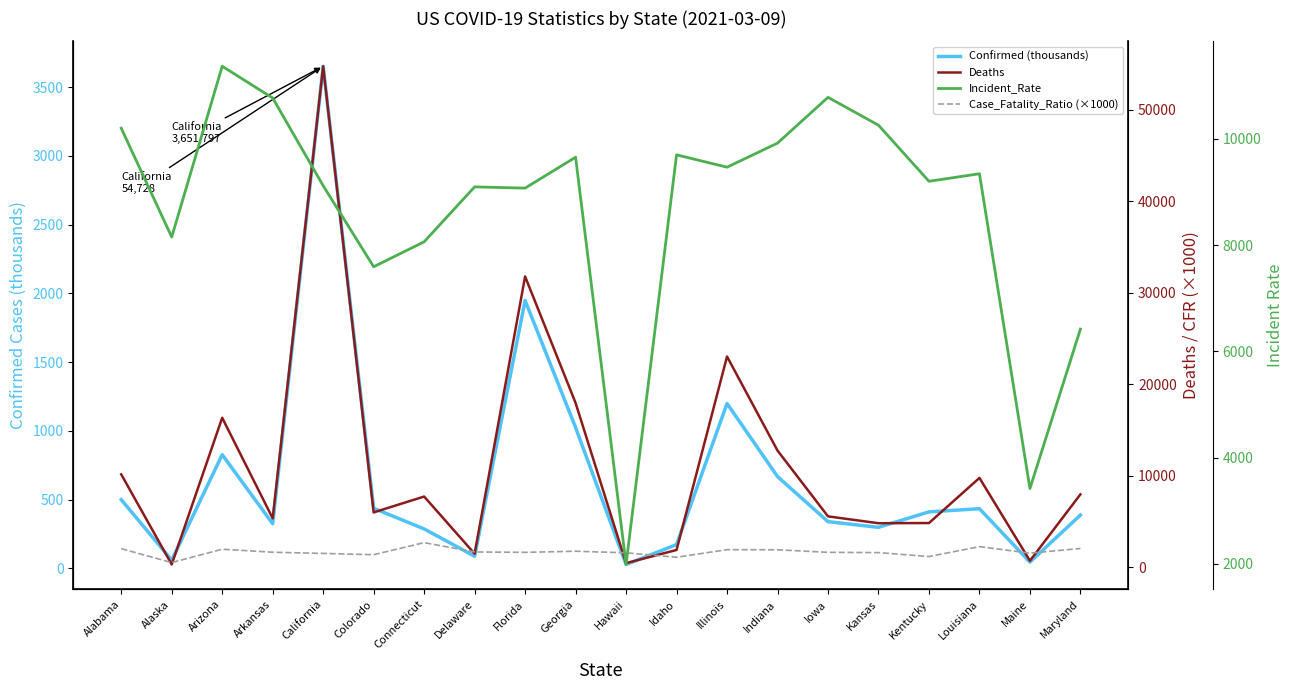

List the series in order of their peak value, highest first.

Deaths, Incident_Rate, Confirmed (thousands), Case_Fatality_Ratio (×1000)